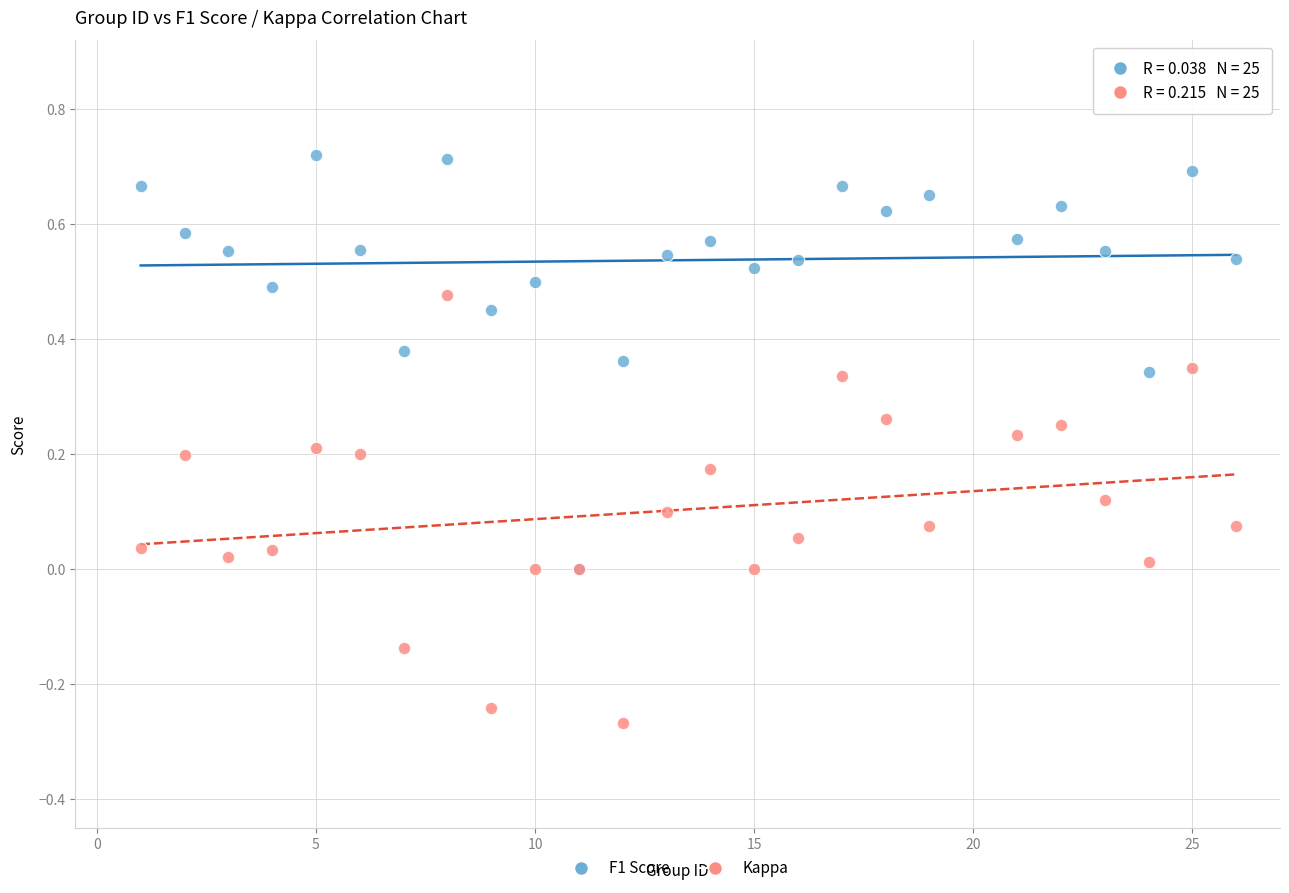

What are all the series names shown in the legend?

F1 Score, Kappa